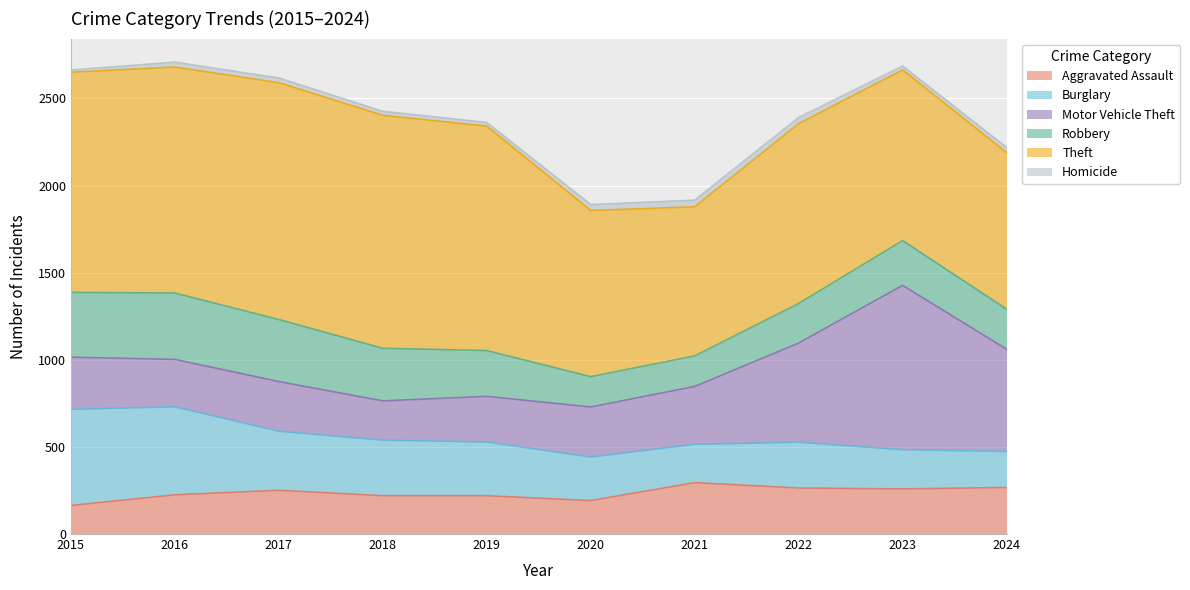

Where is Aggravated Assault nearest to the value 229?

2016